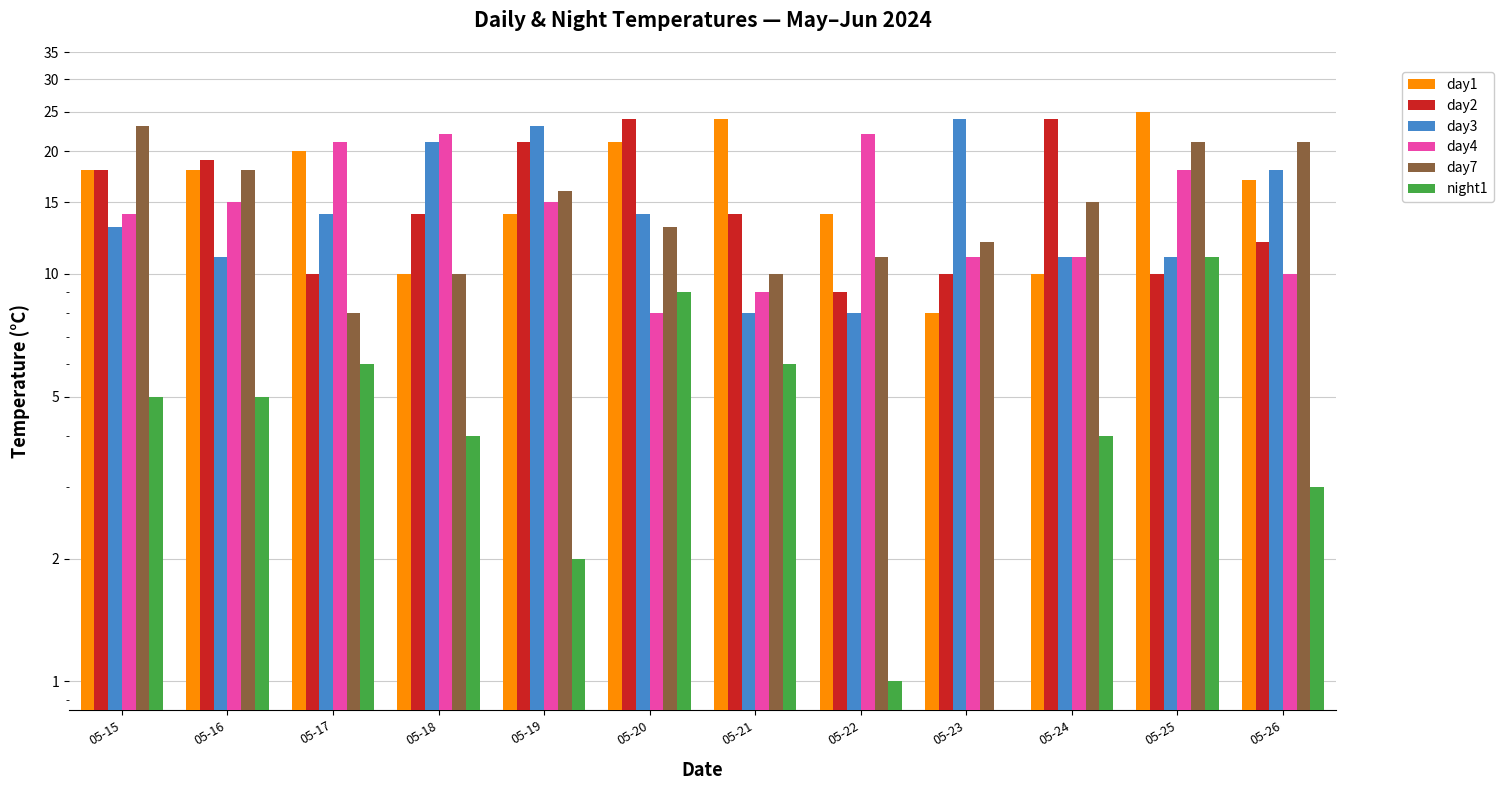

What is the spread (max minus min) of values at 05-23?

24